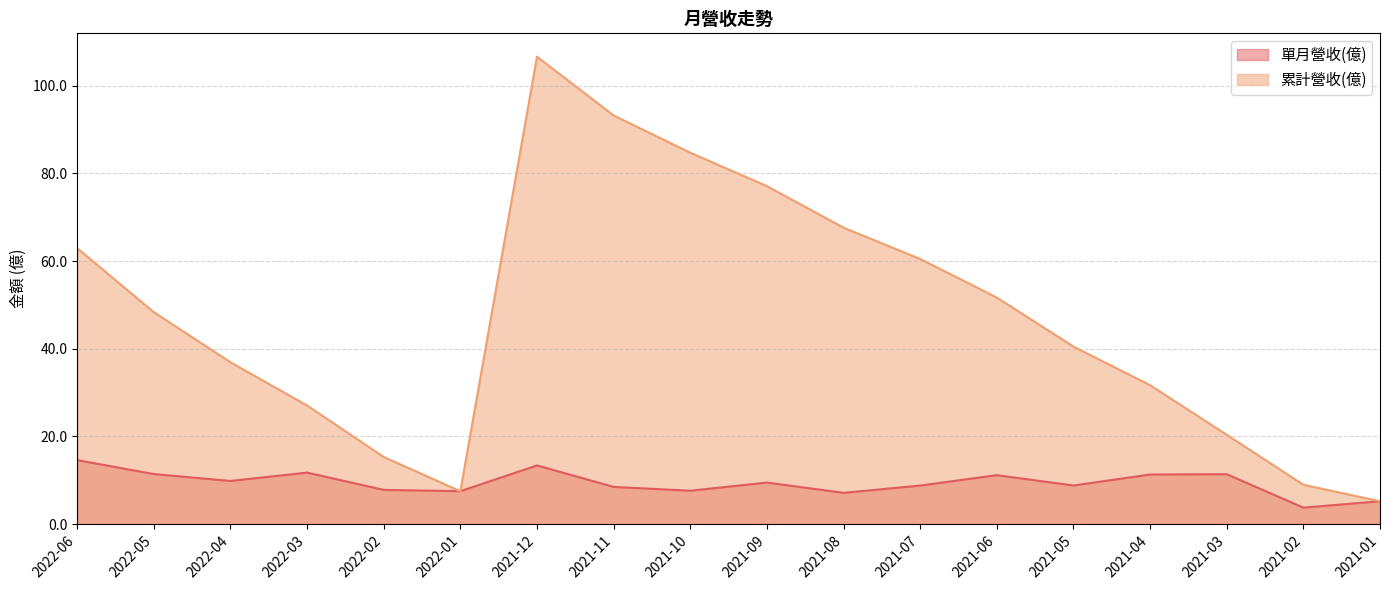

What is the minimum value for 單月營收(億)?

3.8